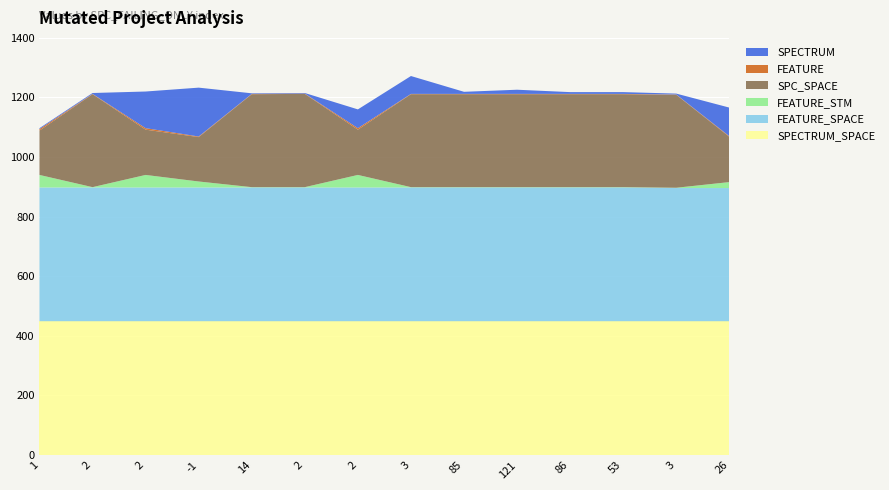

Reading right to left, extract all data points from this chart.

SPECTRUM: 96	3	6	6	14	7	60	63	2	2	164	123	3	3
SPC_SPACE: 152	312	312	312	312	312	312	152	313	312	149	152	312	149
FEATURE: 2	1	1	1	1	1	1	5	1	1	2	5	1	5
FEATURE_STM: 20	1	1	1	1	1	1	42	1	1	20	42	1	42
FEATURE_SPACE: 447	447	449	449	449	449	449	449	449	449	449	449	449	449
SPECTRUM_SPACE: 449	449	449	449	449	449	449	449	449	449	449	449	449	449